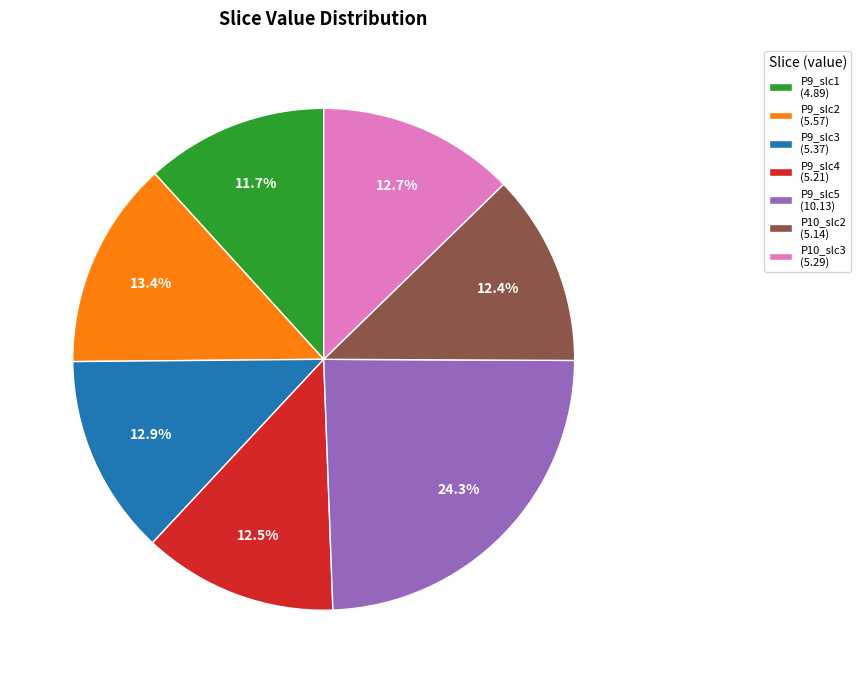

Is there a majority slice in this chart?

No